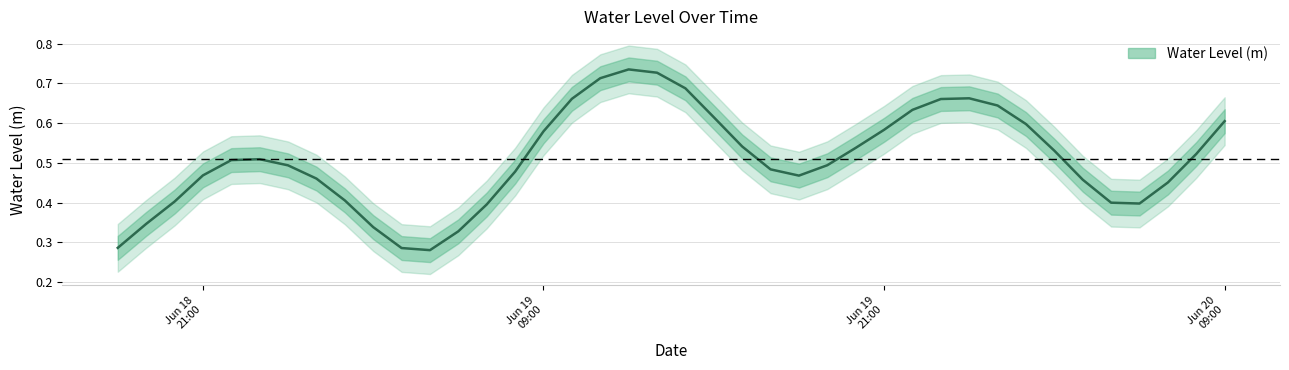

What is the difference between the second highest and second lowest values?

0.4